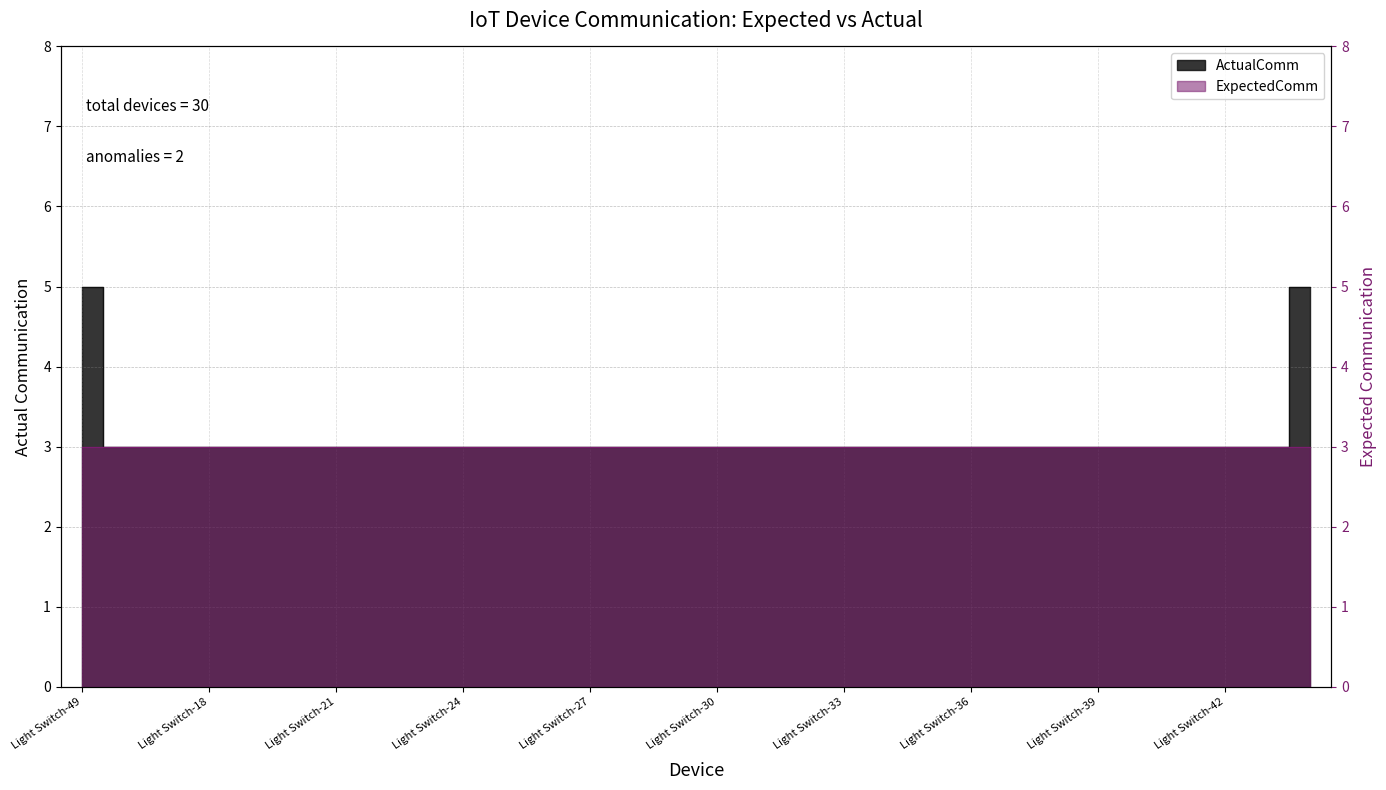

Between Light Switch-27 and Light Switch-30, which is larger?

Light Switch-27